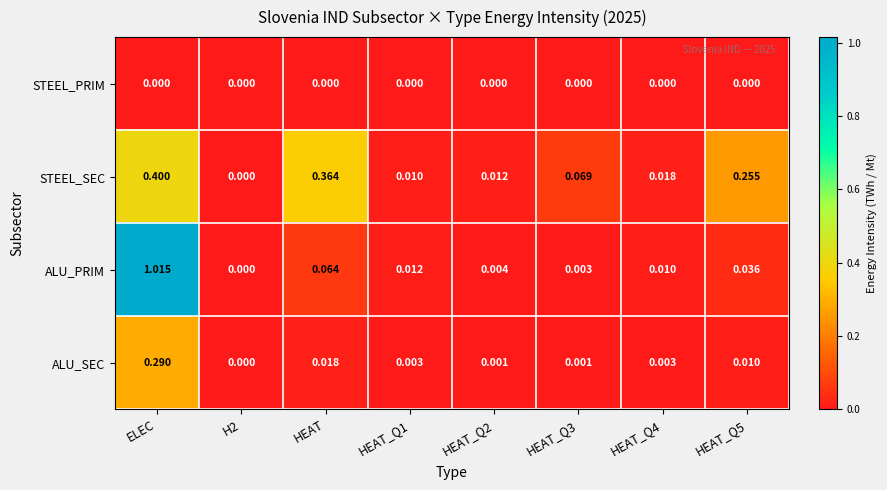

Which category has the highest value in the ALU_SEC series?

ELEC